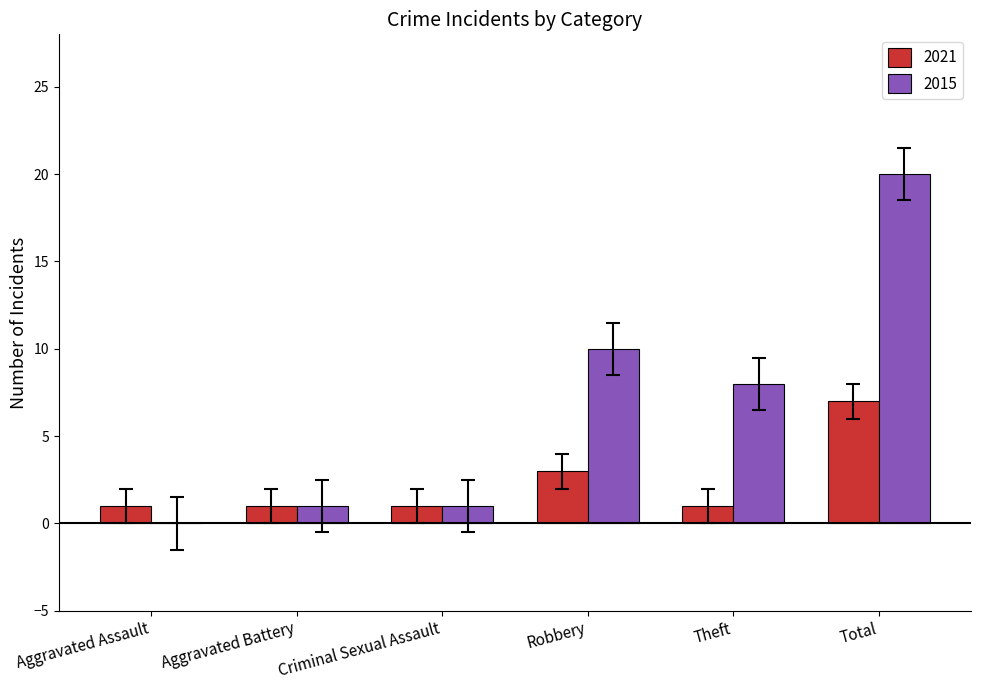

What are all the series names shown in the legend?

2021, 2015